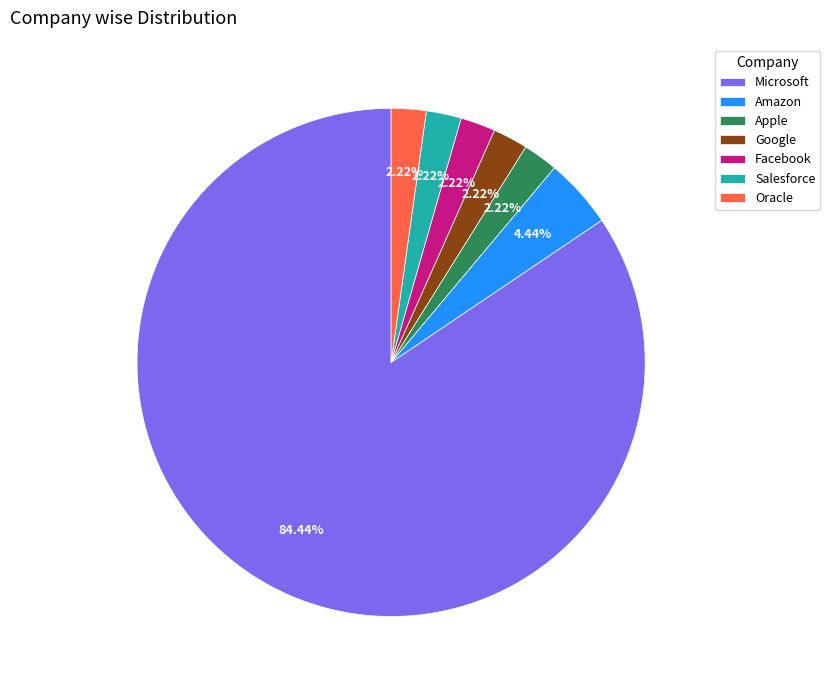

Combined, do Facebook and Microsoft account for over 50%?

Yes